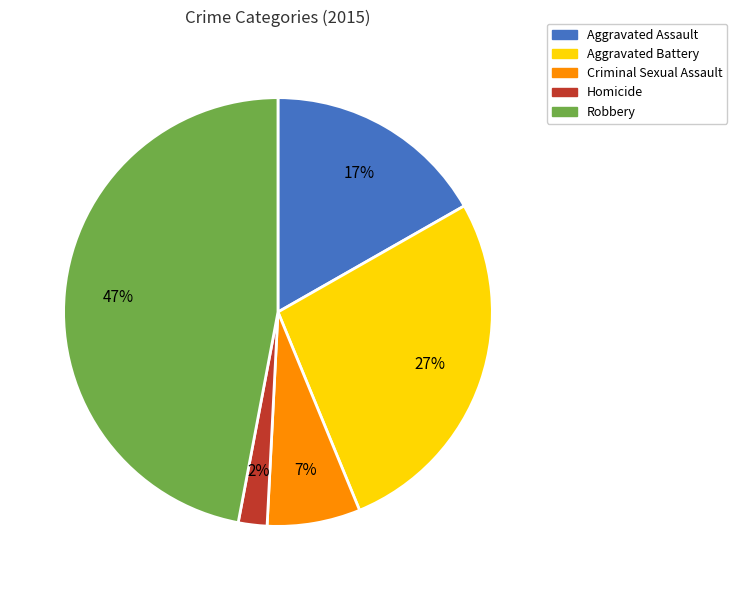

Combined, do Aggravated Battery and Homicide account for over 50%?

No